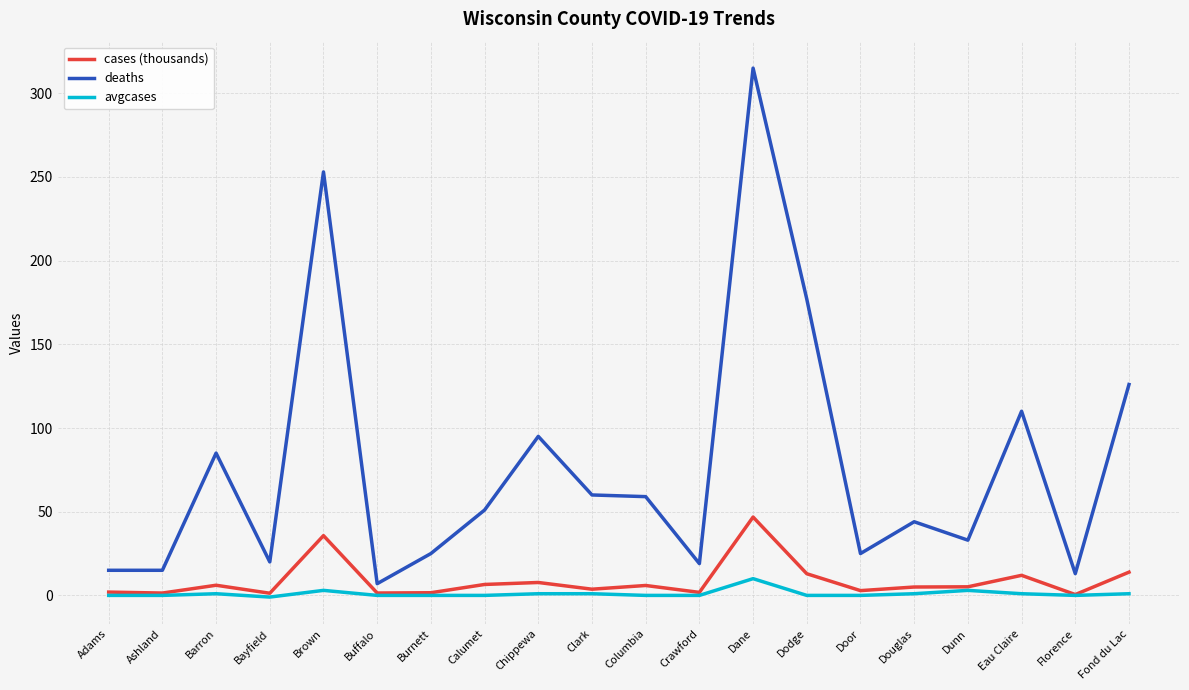

Read the avgcases value at Clark.

1.0